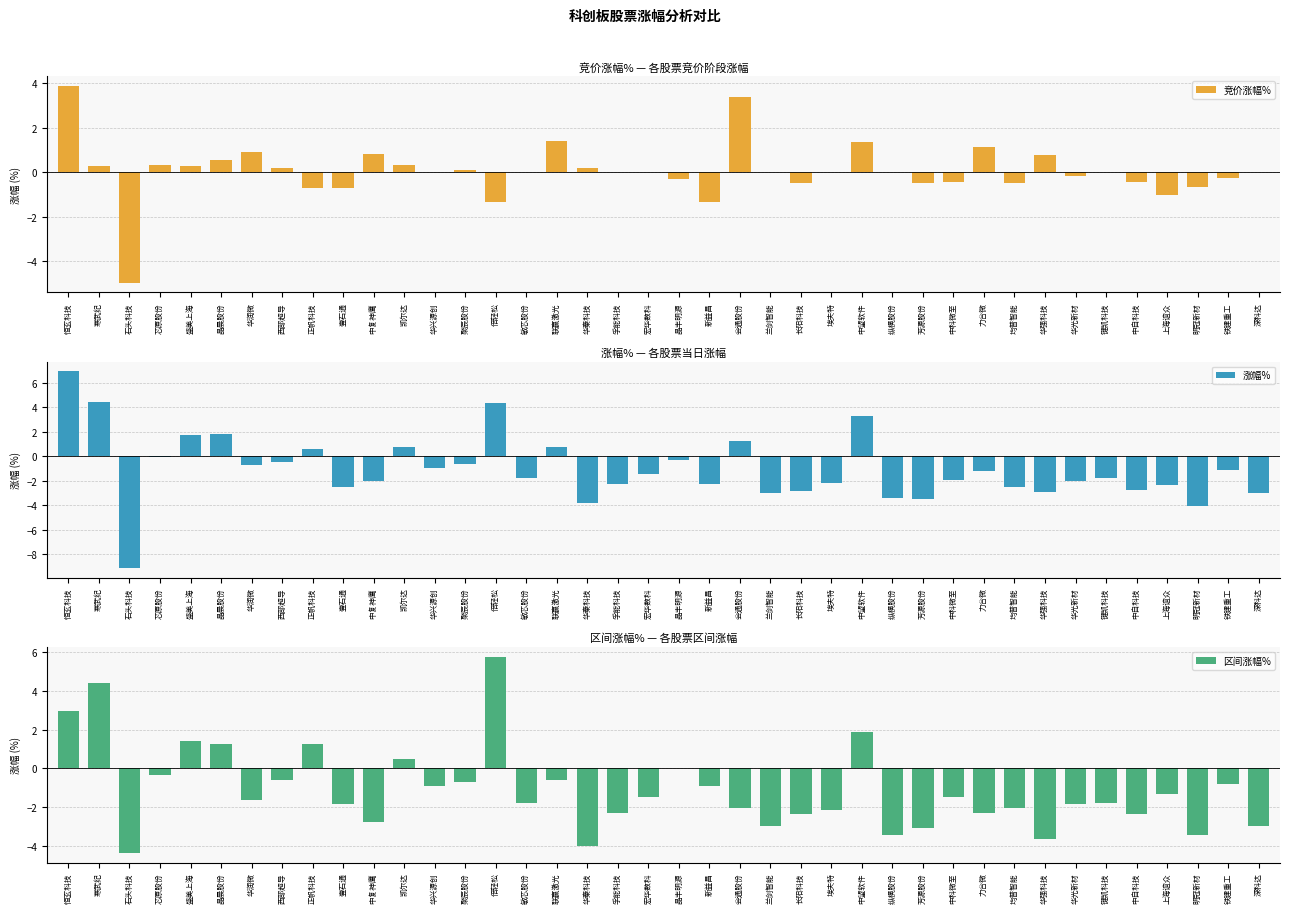

Which category has the highest value in the 竞价涨幅% series?

恒玄科技